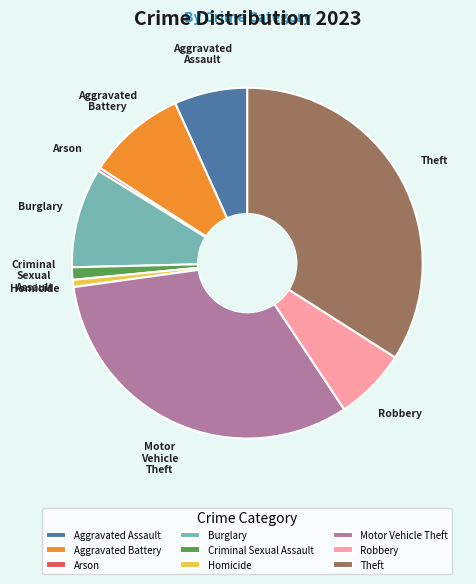

Which slice is the largest?

Theft